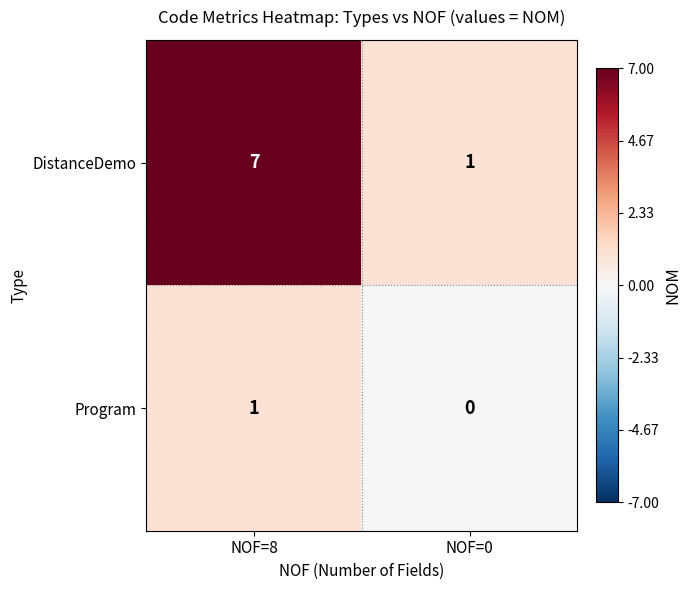

What is the spread (max minus min) of values at NOF=8?

6